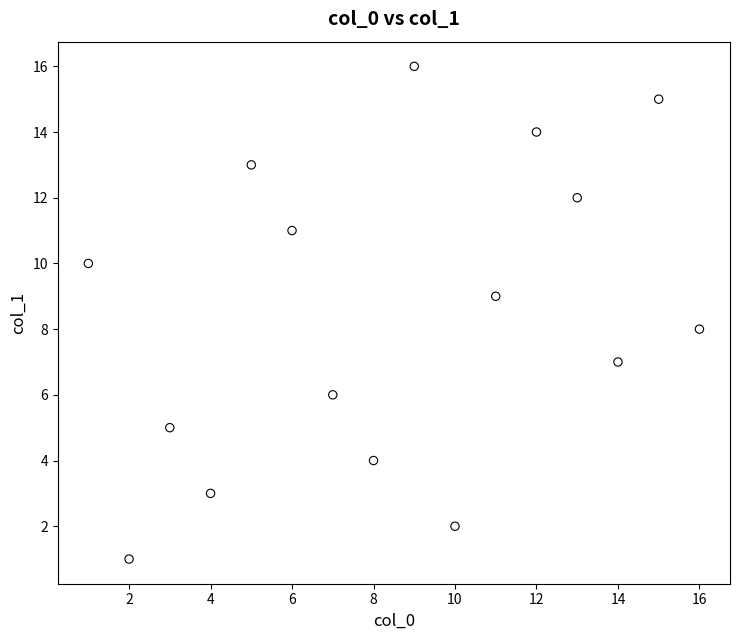

What is the range of X values (max minus min)?

15